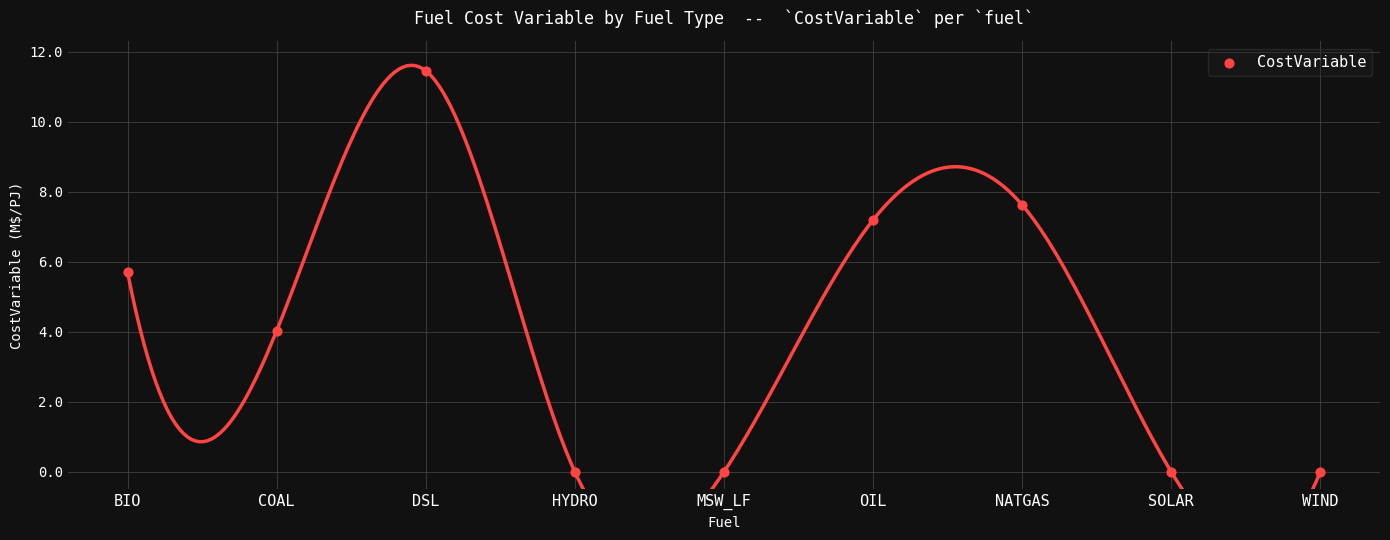

What is the average Y value?

4.0